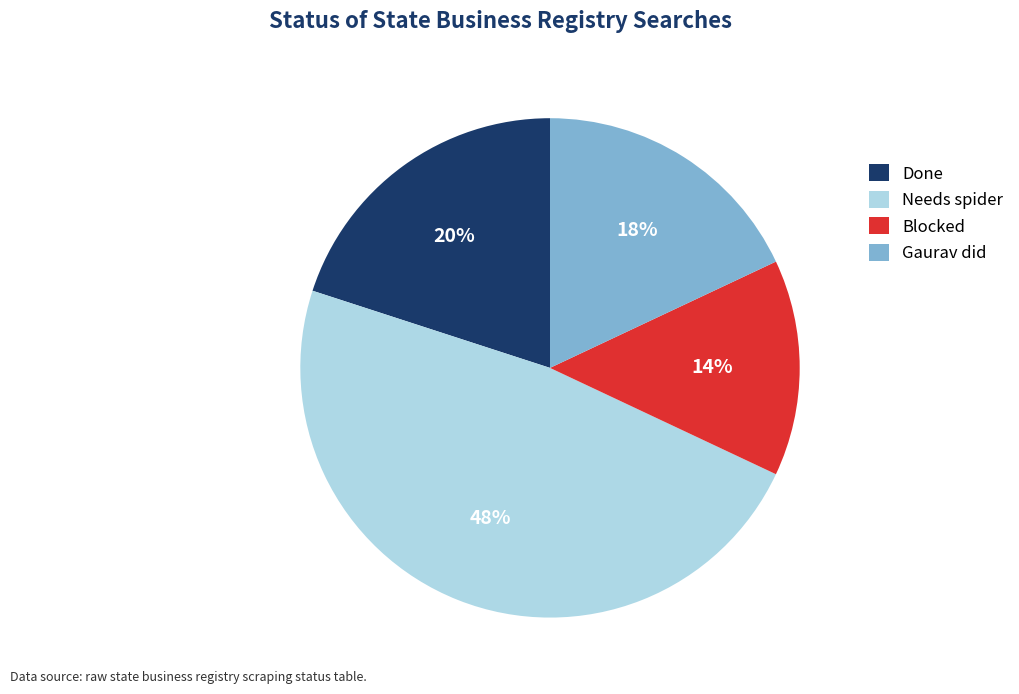

What is the ratio of the value at Blocked to the value at Done?

0.7